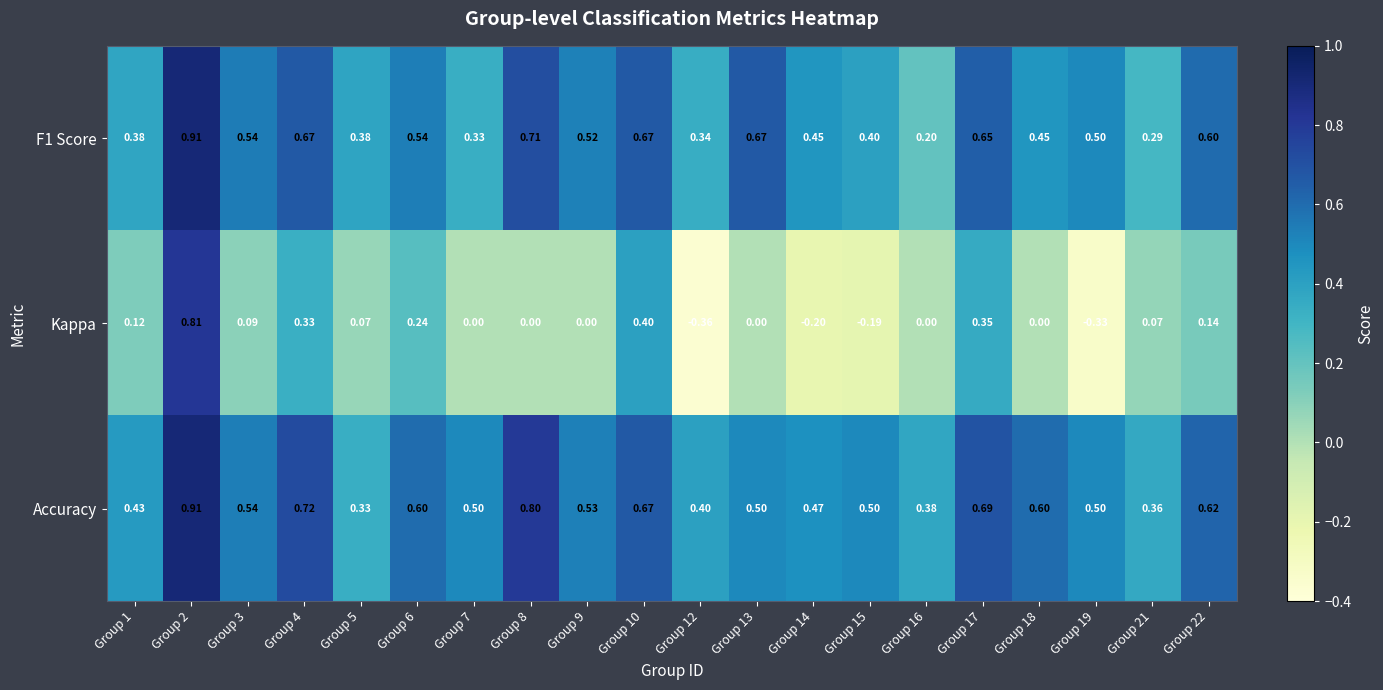

Is the value of Accuracy at Group 18 greater than the value of F1 Score at Group 2?

No